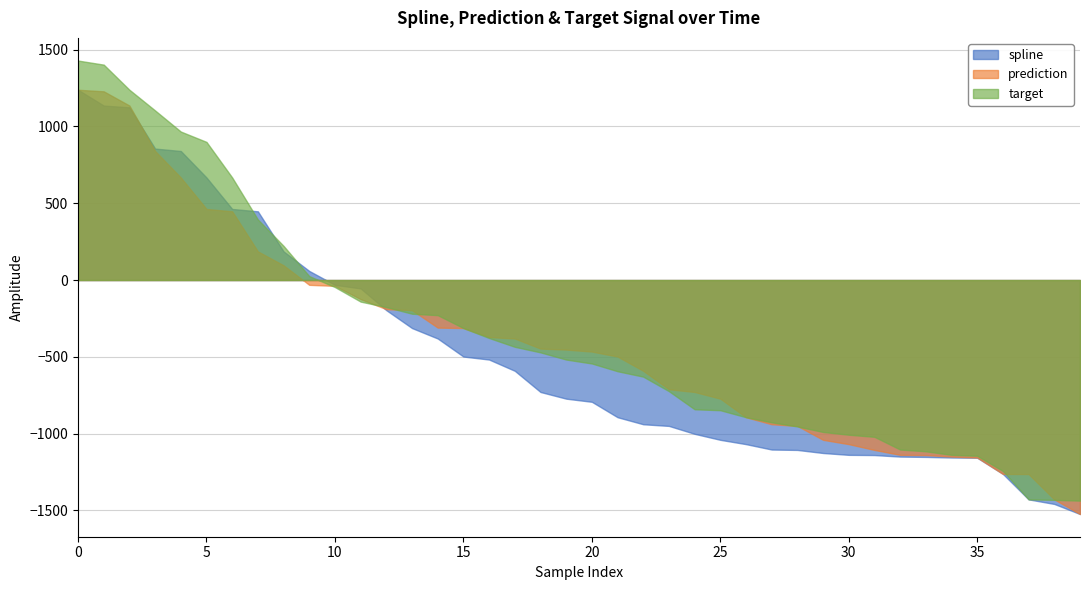

What is the smallest value displayed?

-1523.2